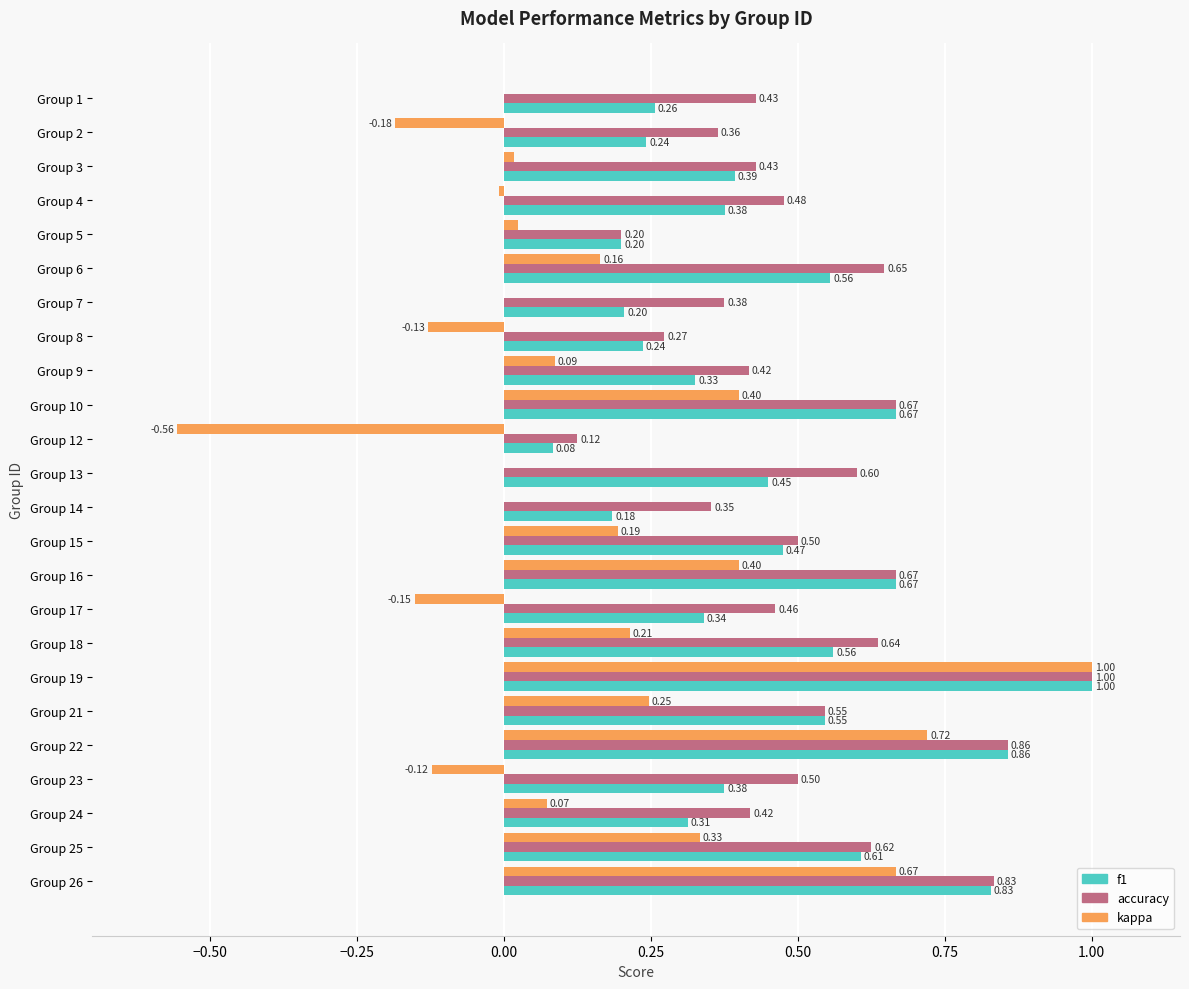

Which series has the largest range (max minus min)?

kappa